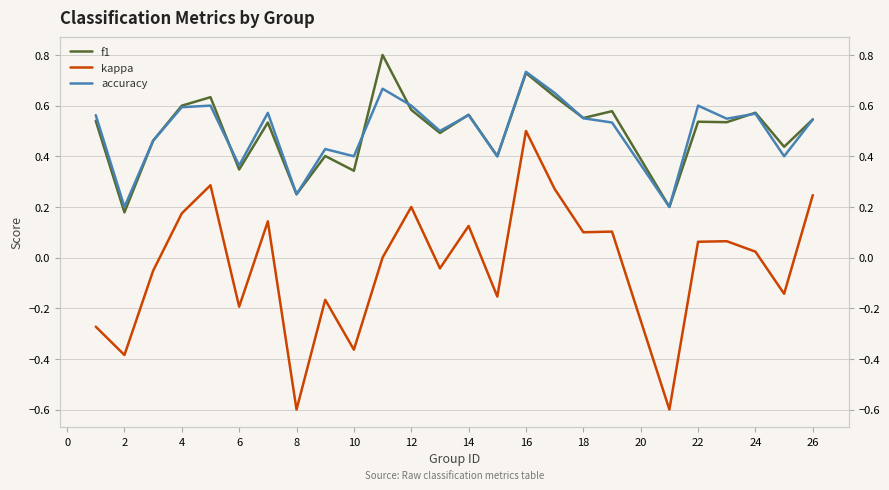

Is this an area chart (filled region under the line)?

No